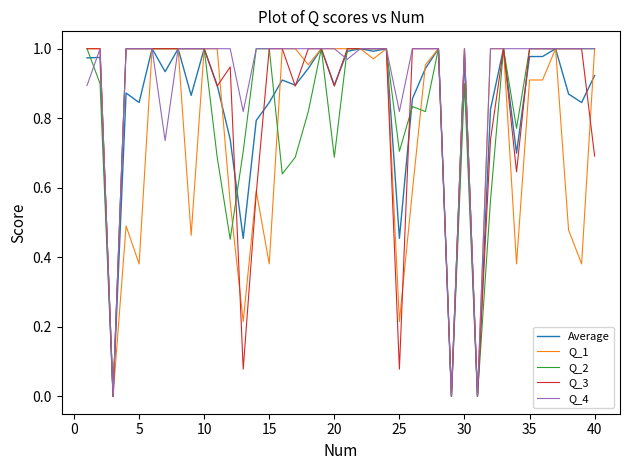

Which series has the largest total across all categories?

Q_4